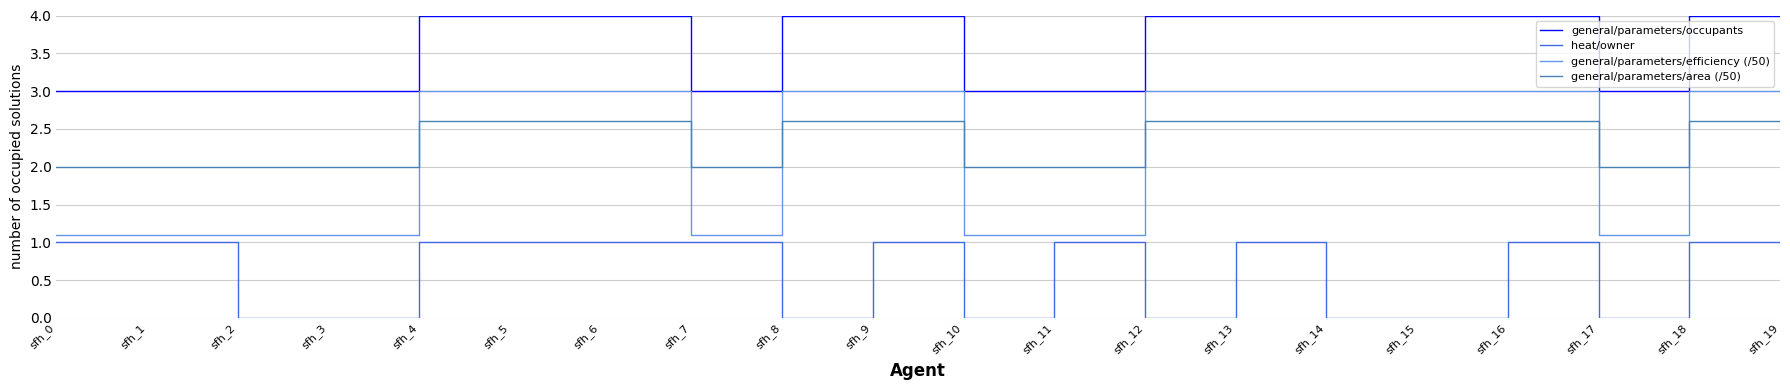

At sfh_2, list the series in order from largest to smallest.

general/parameters/occupants, general/parameters/area (/50), general/parameters/efficiency (/50), heat/owner